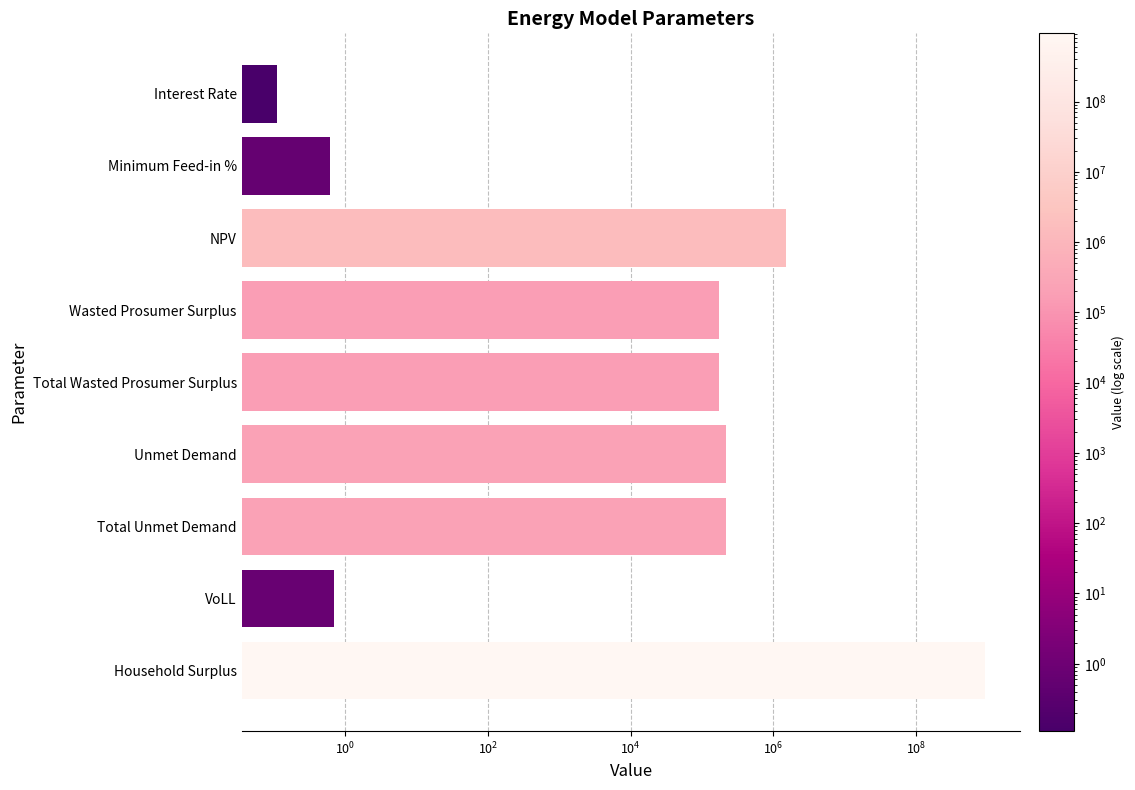

What is the difference between the maximum and minimum values?

933382968.8